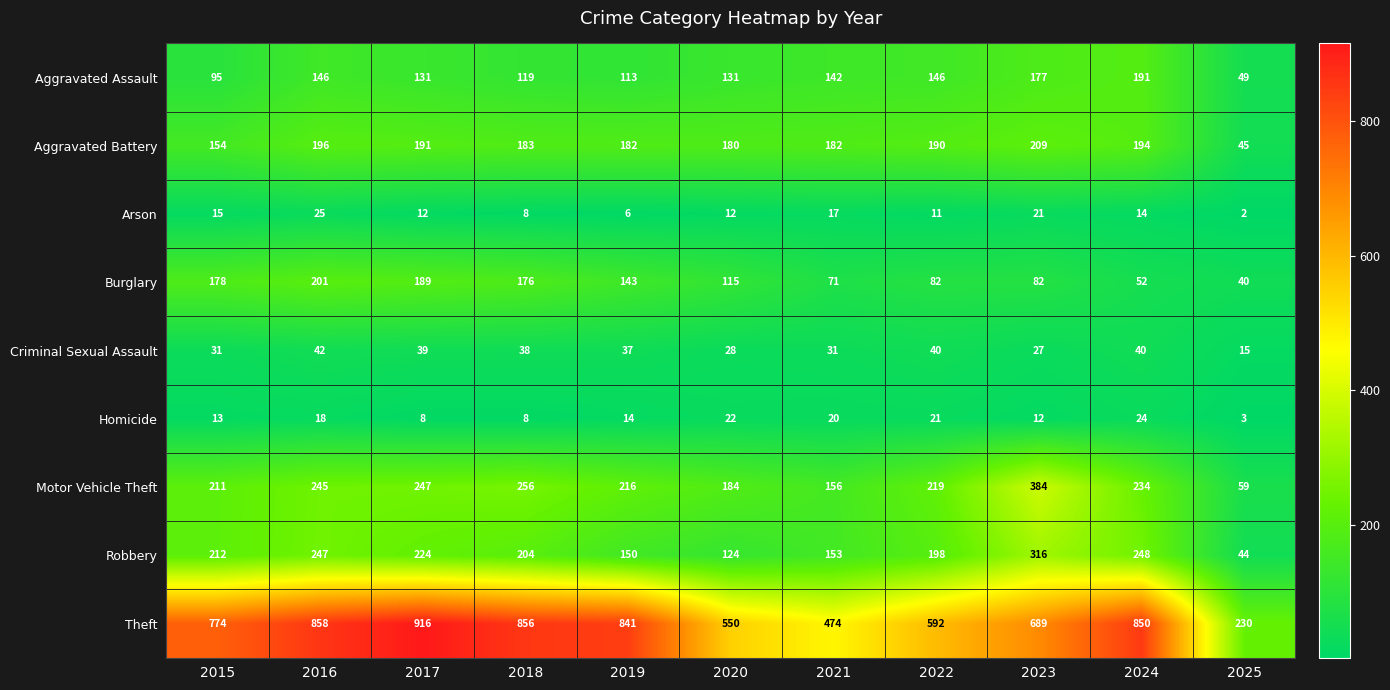

Which series has the widest spread of values?

Theft